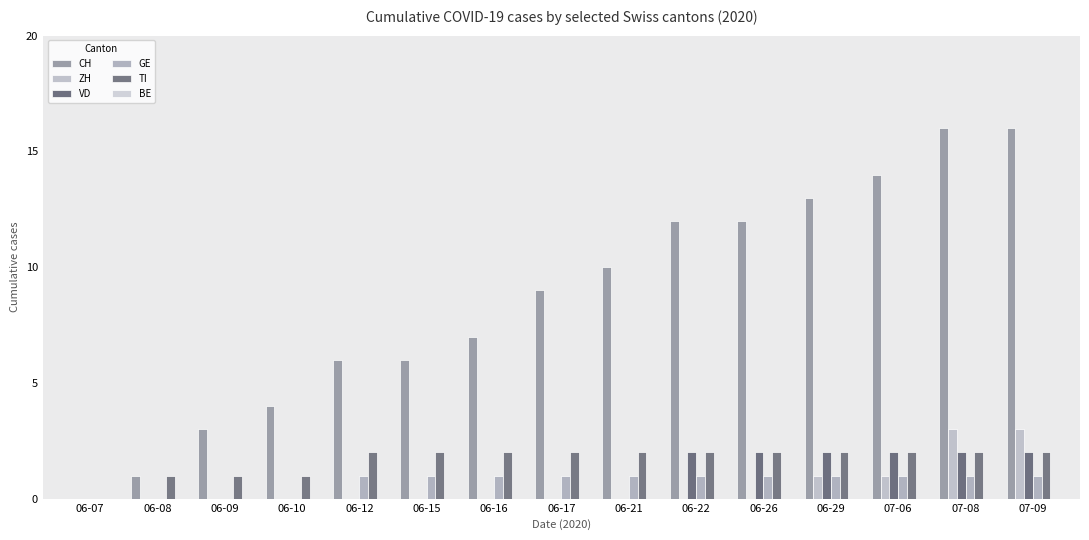

Does the chart contain stacked bars?

No